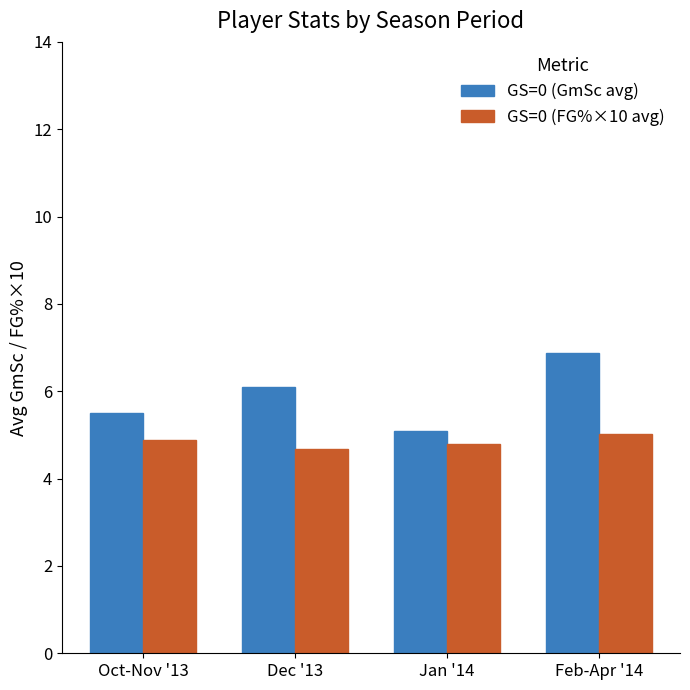

True or false: GS=0 (FG%×10 avg) has a value of 5.0 at Feb-Apr '14.

True